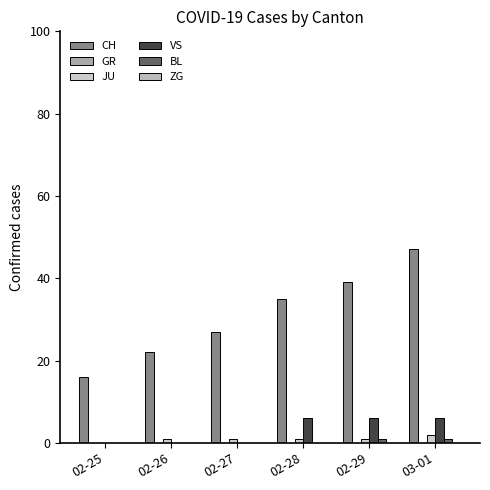

At 03-01, list the series in order from smallest to largest.

GR, ZG, BL, JU, VS, CH